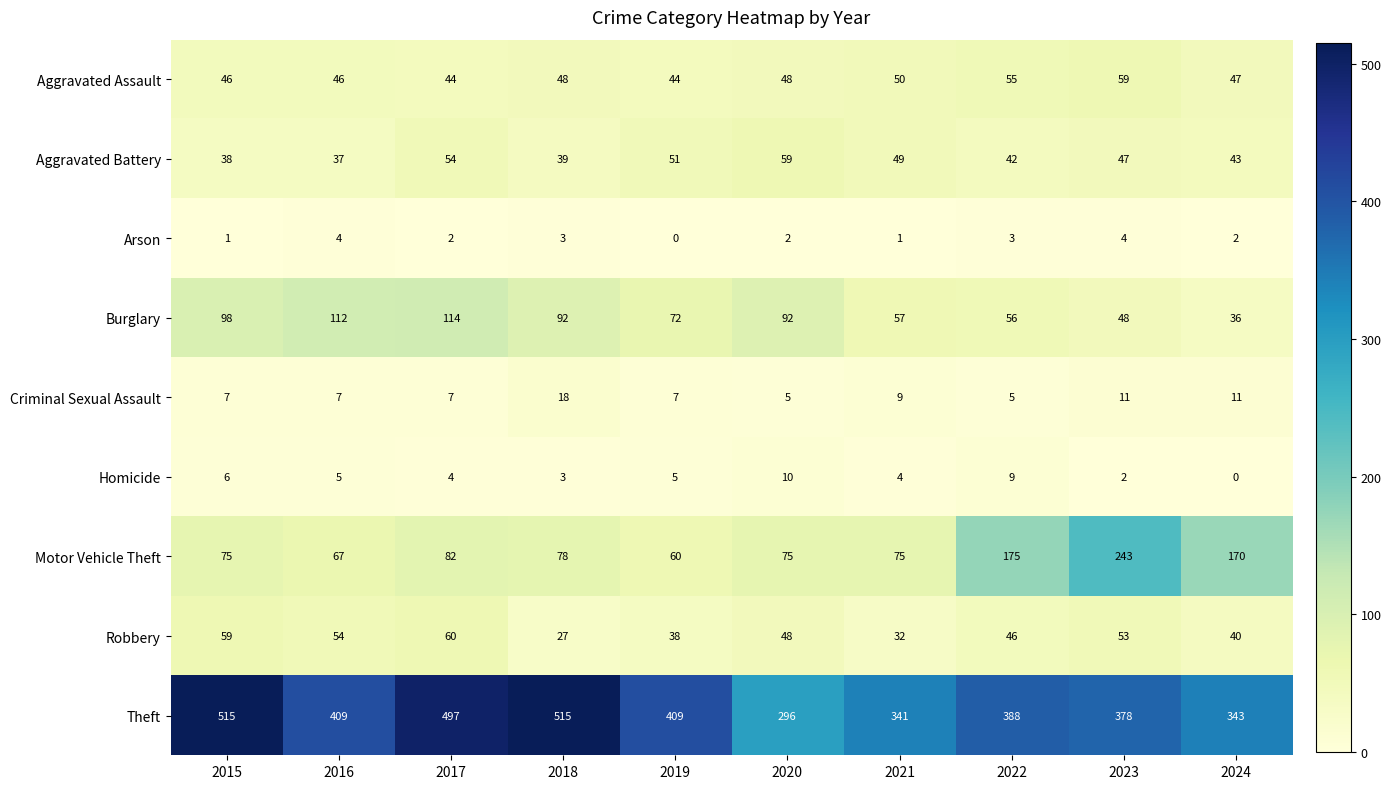

Which category has the lowest value in the Motor Vehicle Theft series?

2019